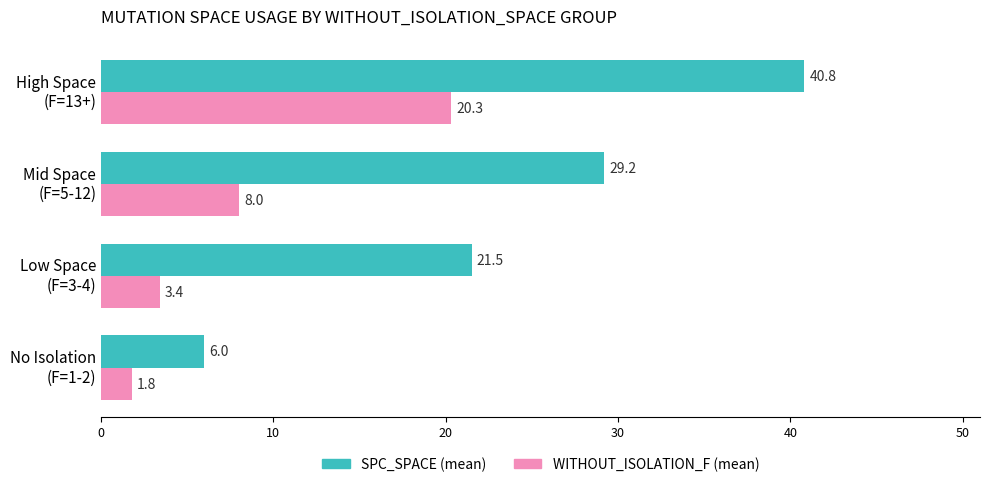

Which category has the highest value in the SPC_SPACE (mean) series?

High Space
(F=13+)